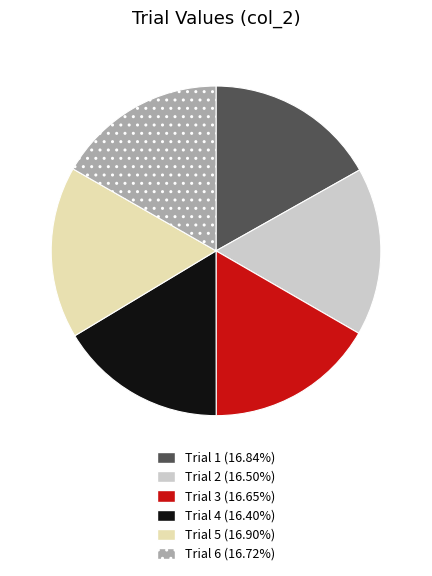

Is Trial 5 the majority of the pie?

No